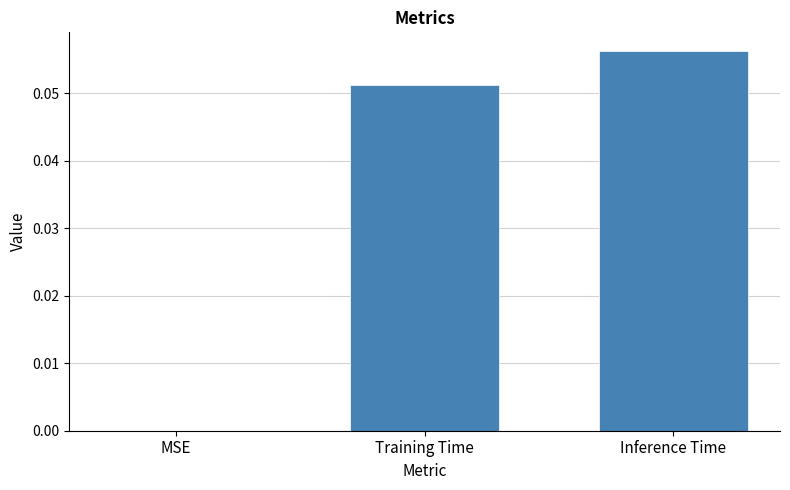

True or false: the data shows 0.0 at MSE.

True